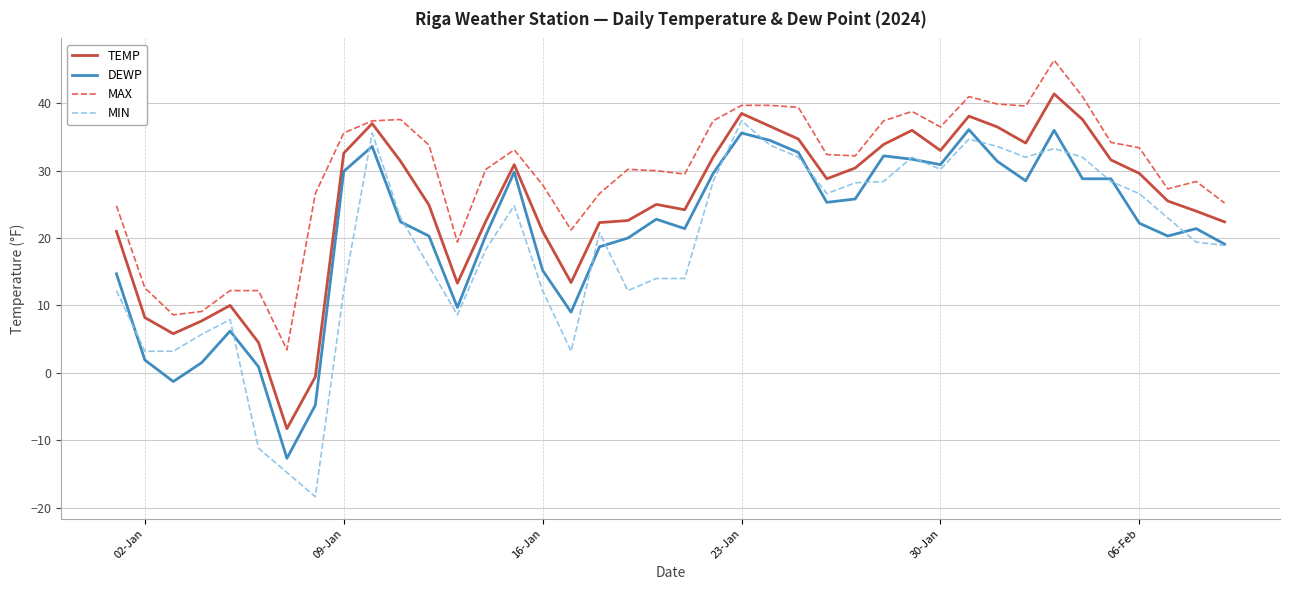

Which series has the largest range (max minus min)?

MIN